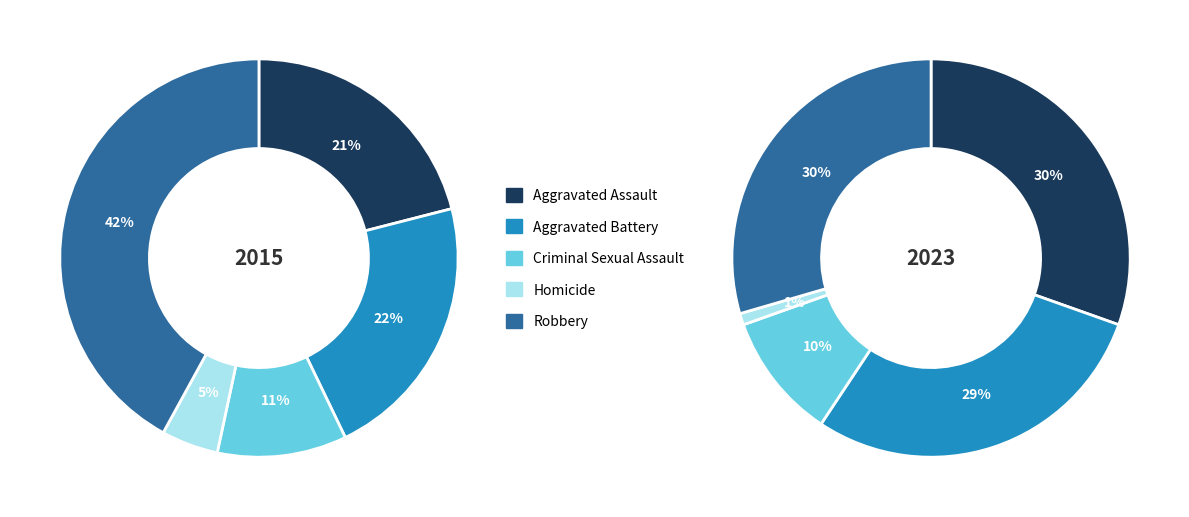

Is it true that Homicide is 19% of the pie?

False